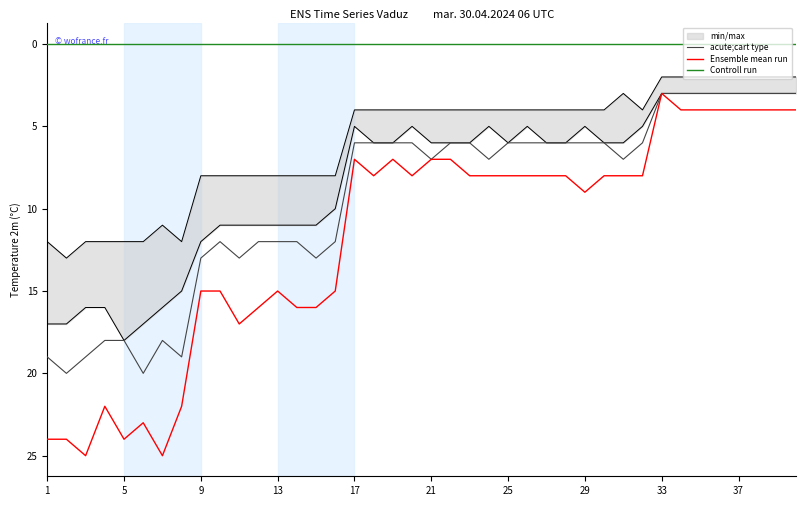

True or false: Controll run and Ensemble mean run intersect in this chart.

False